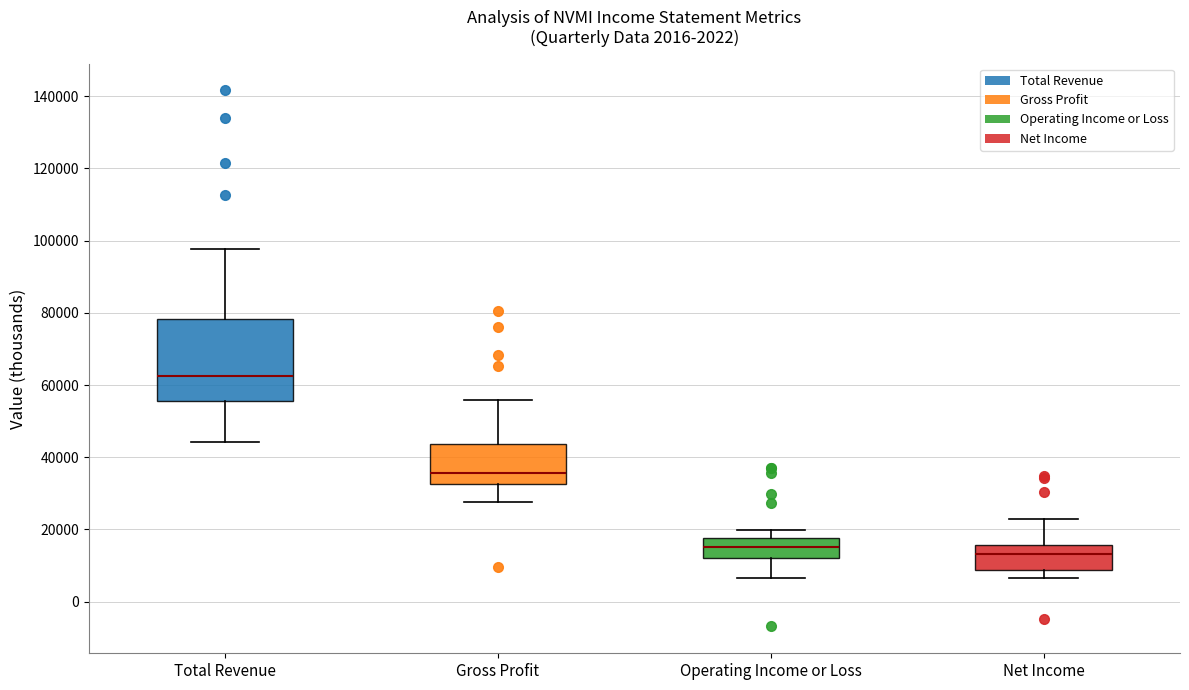

Which box's median line is the highest?

Total Revenue